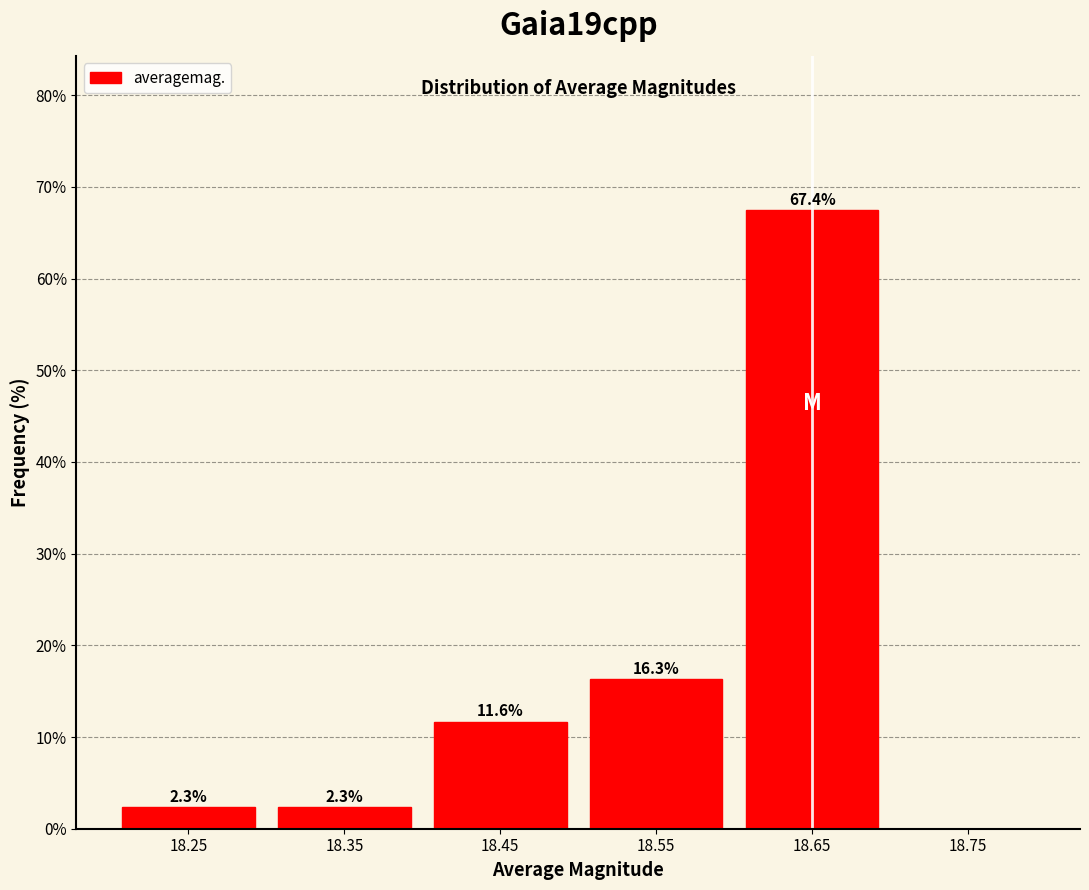

Which range on the x-axis has the tallest bar?

18.6 to 18.7